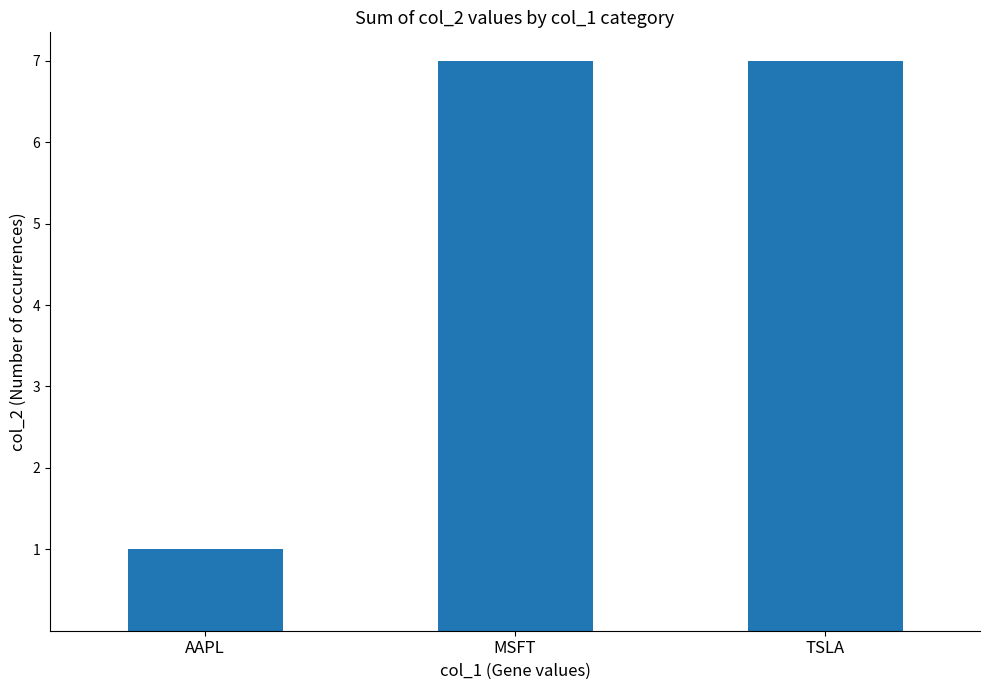

What is the average value?

5